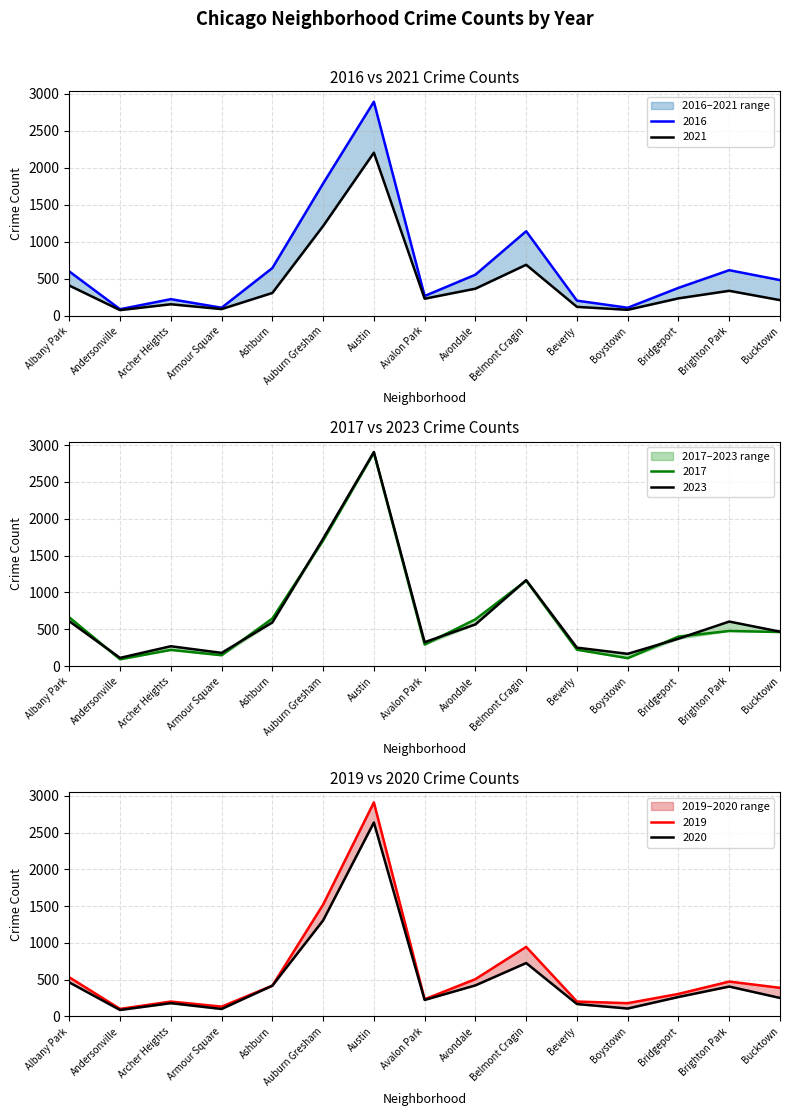

Reading left to right, transcribe all the data shown in this chart.

2019: 533	103	203	134	419	1522	2913	234	508	947	203	181	307	475	390
2016: 600	89	225	109	646	1789	2895	268	556	1144	205	109	378	617	483
2020: 464	88	181	102	419	1307	2639	225	423	727	169	108	265	407	252
2023: 609	112	270	180	593	1729	2905	325	566	1167	251	167	372	605	468
2017: 662	93	220	148	646	1704	2896	293	635	1160	223	108	401	477	463
2021: 409	77	156	91	309	1214	2206	231	367	690	121	81	236	338	212